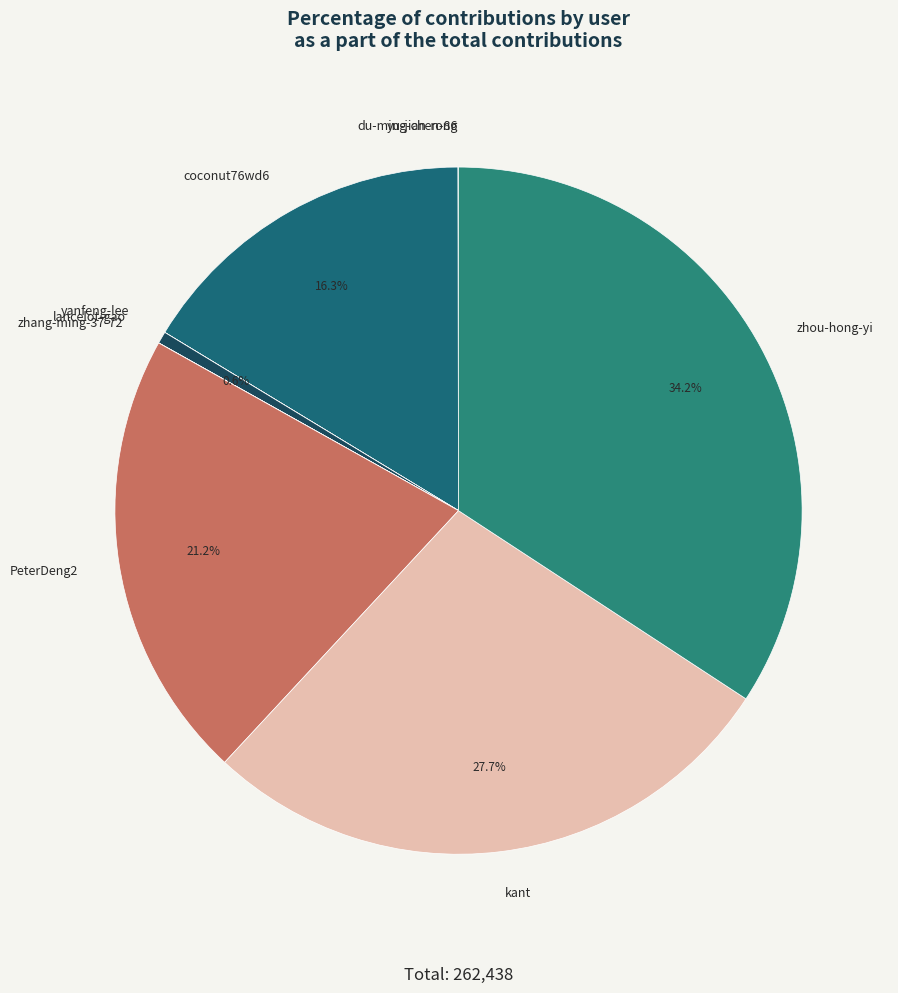

What is the largest slice in the pie chart?

zhou-hong-yi